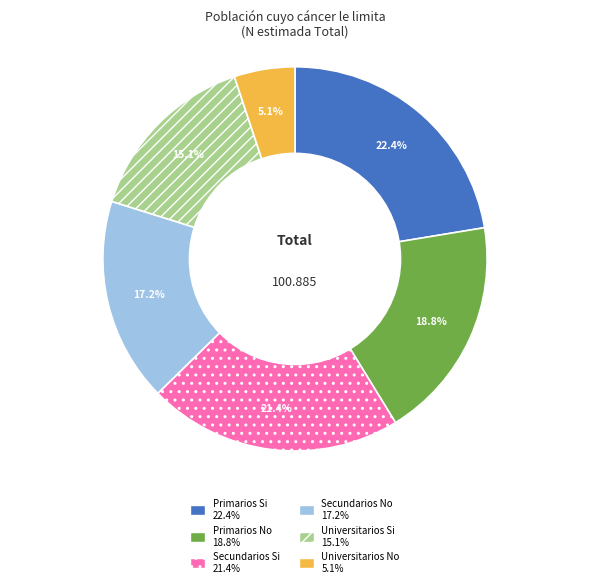

Is it true that Secundarios No is 29% of the pie?

False